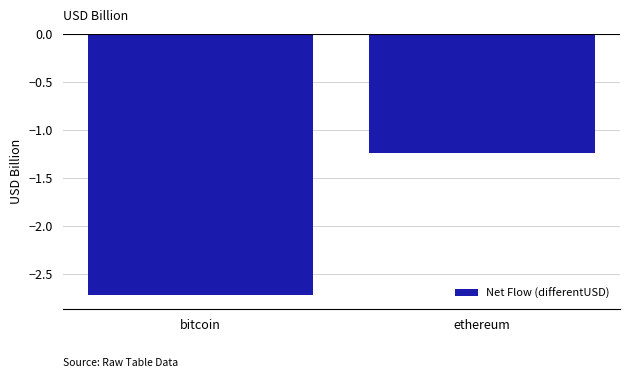

List the labels in order of value, smallest first.

bitcoin, ethereum